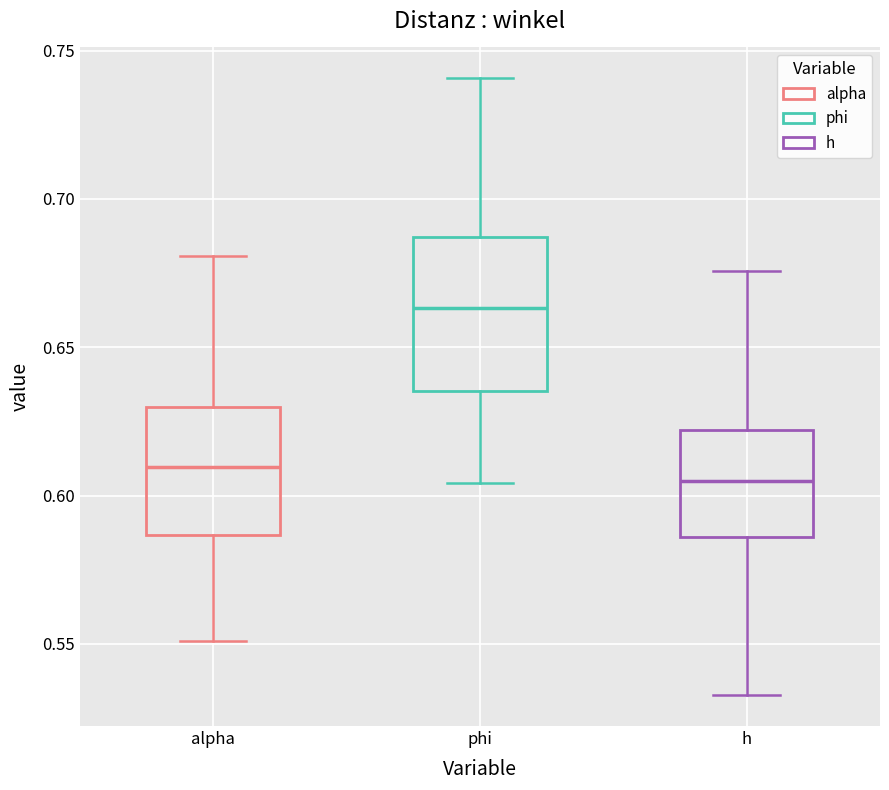

Reading left to right, read every box against the y-axis: the position of its median line, the range the box covers, and the ends of its whiskers. The values are not printed on the chart, so give them approximately, as read against the axis.

alpha: median 0.610, box 0.585 to 0.630, whiskers 0.550 to 0.680
phi: median 0.665, box 0.635 to 0.685, whiskers 0.605 to 0.740
h: median 0.605, box 0.585 to 0.620, whiskers 0.535 to 0.675